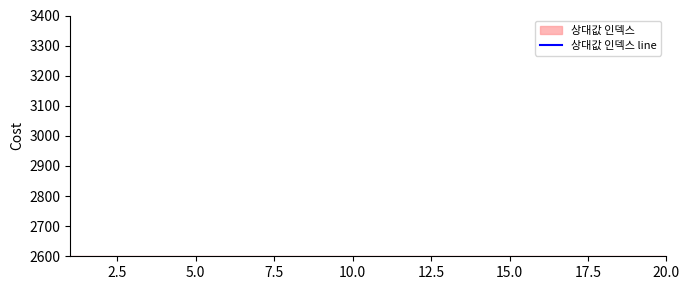

The chart shows a value of 34 at 10. True or false?

False